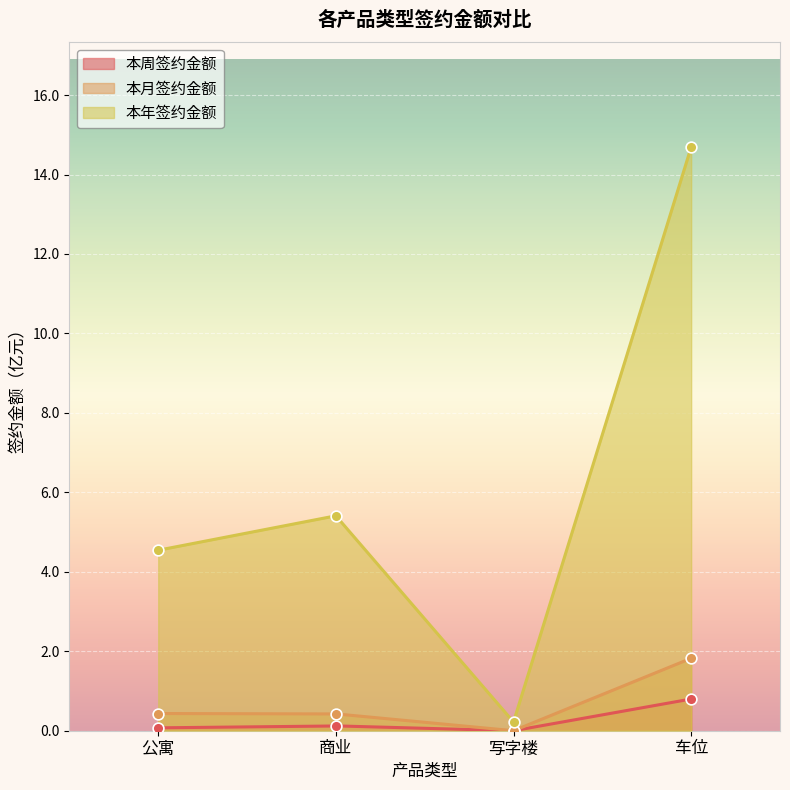

At how many categories does at least one series exceed 10?

1